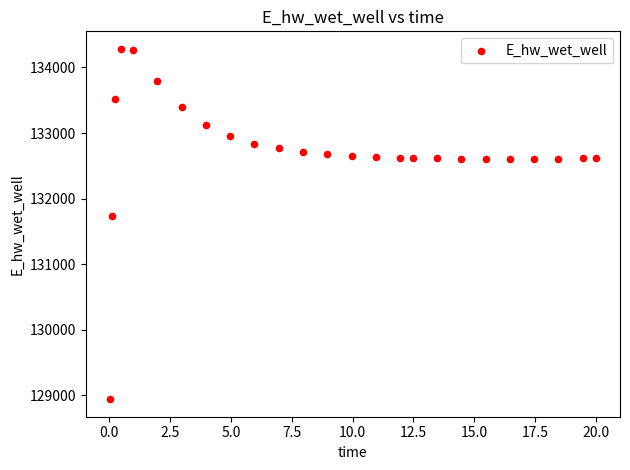

What Y value in the scatter plot is closest to 131613?

131728.5